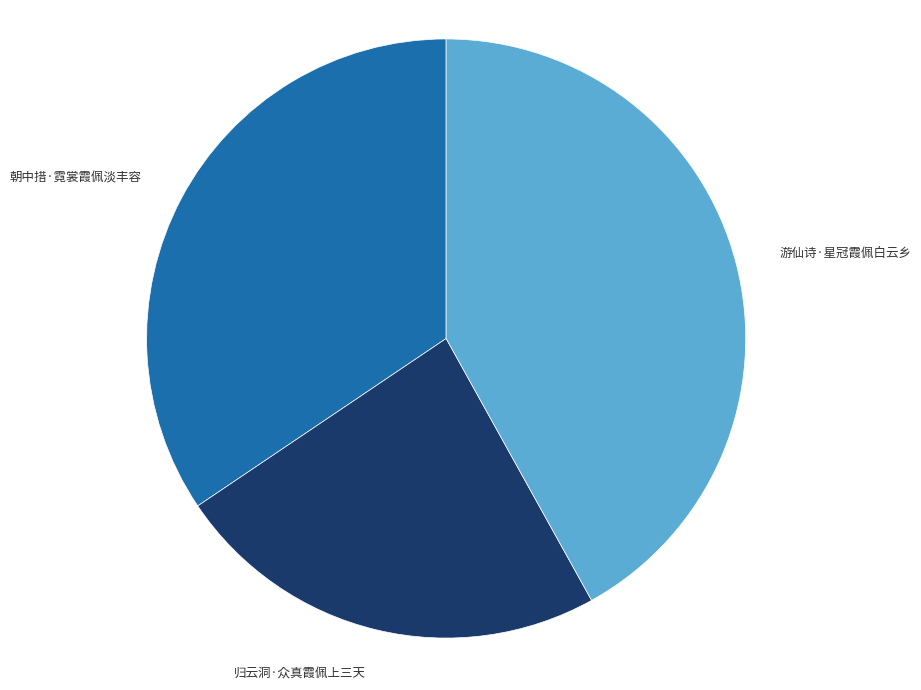

Does any single category account for the majority?

No